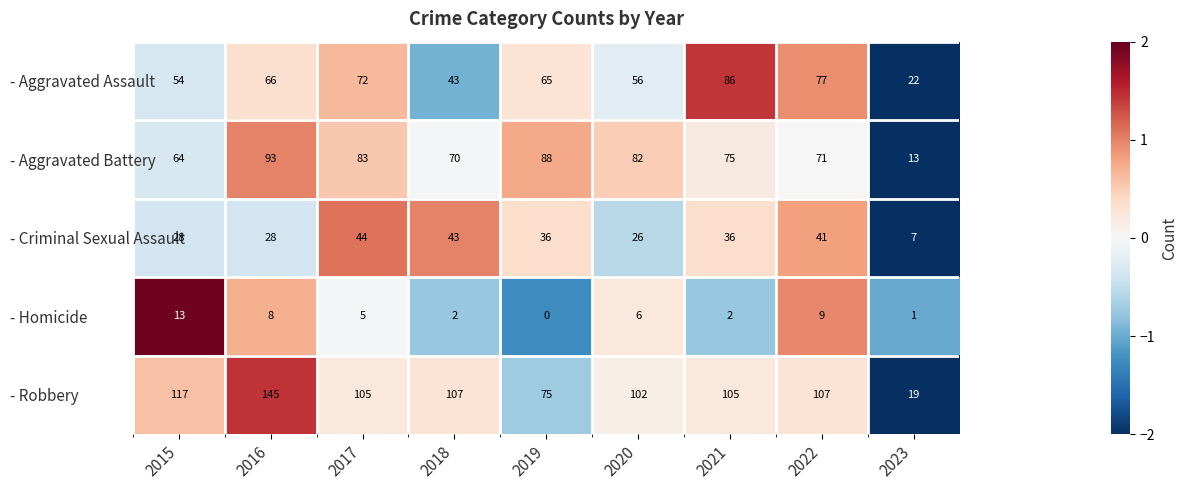

How many data points does each series have?

9